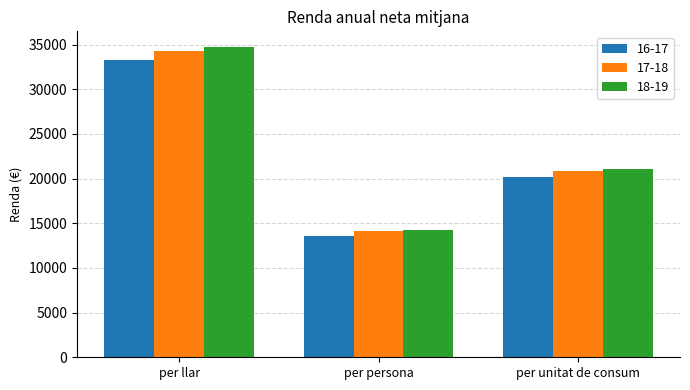

Which series has the largest range (max minus min)?

18-19